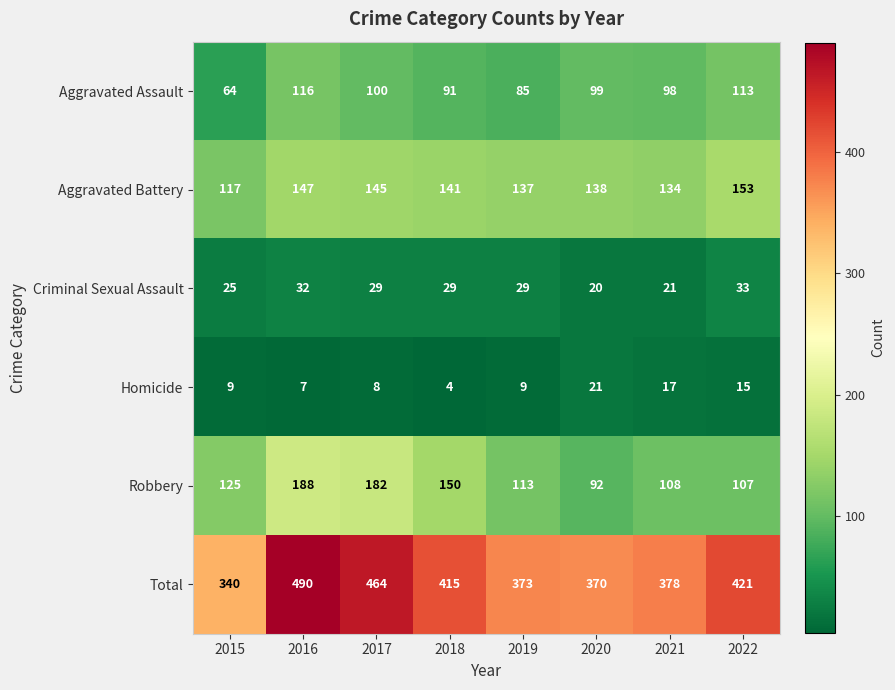

Which series has the largest range (max minus min)?

Total